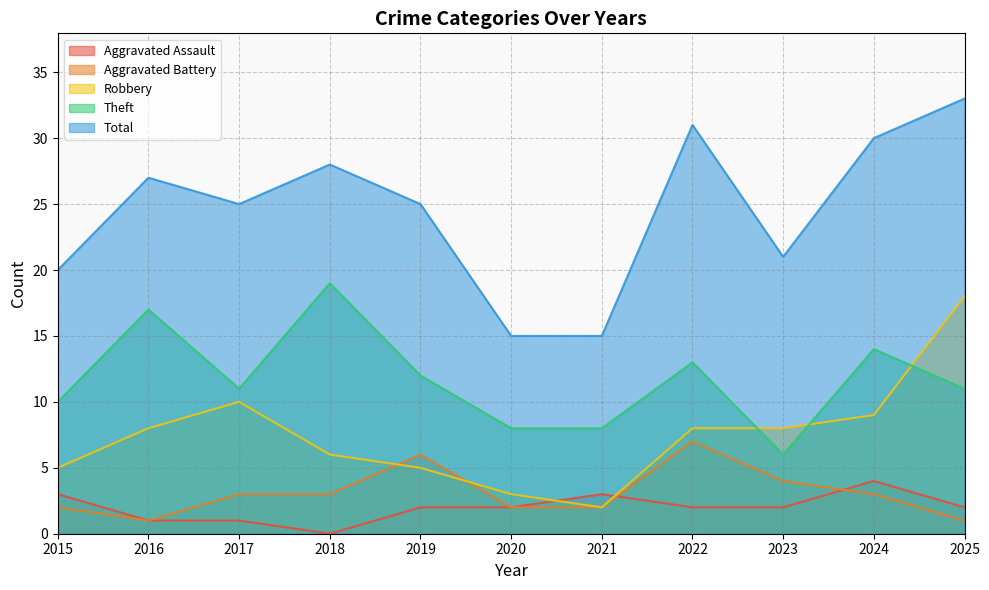

What are all the series names shown in the legend?

Aggravated Assault, Aggravated Battery, Robbery, Theft, Total